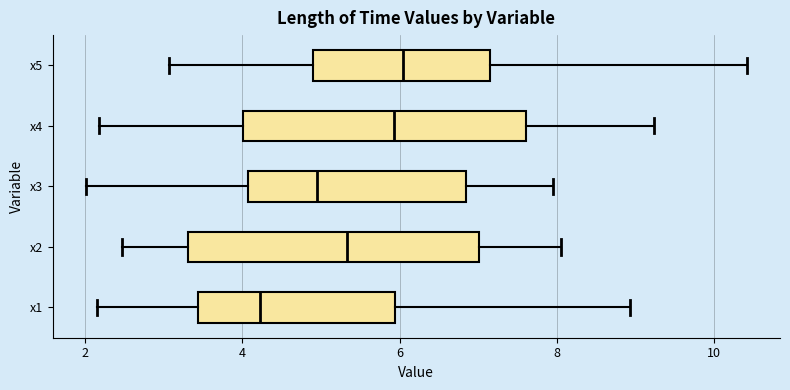

Reading bottom to top, read every box against the x-axis: the position of its median line, the range the box covers, and the ends of its whiskers. The values are not printed on the chart, so give them approximately, as read against the axis.

x1: median 4.2, box 3.4 to 6.0, whiskers 2.2 to 9.0
x2: median 5.4, box 3.4 to 7.0, whiskers 2.4 to 8.0
x3: median 5.0, box 4.0 to 6.8, whiskers 2.0 to 8.0
x4: median 6.0, box 4.0 to 7.6, whiskers 2.2 to 9.2
x5: median 6.0, box 4.8 to 7.2, whiskers 3.0 to 10.4